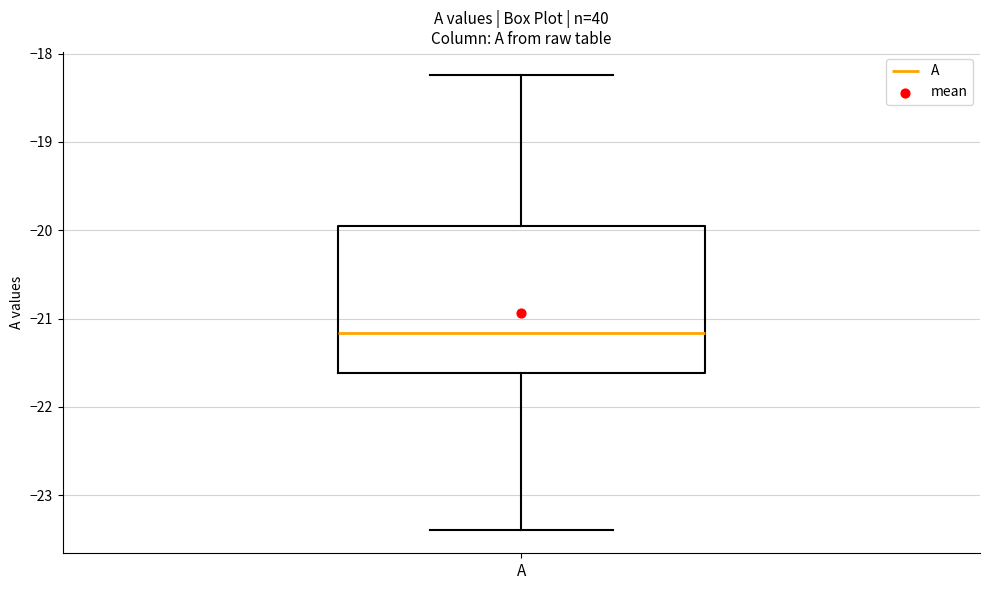

Where does the median line of the box for A sit on the y-axis? The values are not printed on the chart, so give them approximately, as read against the axis.

-21.2